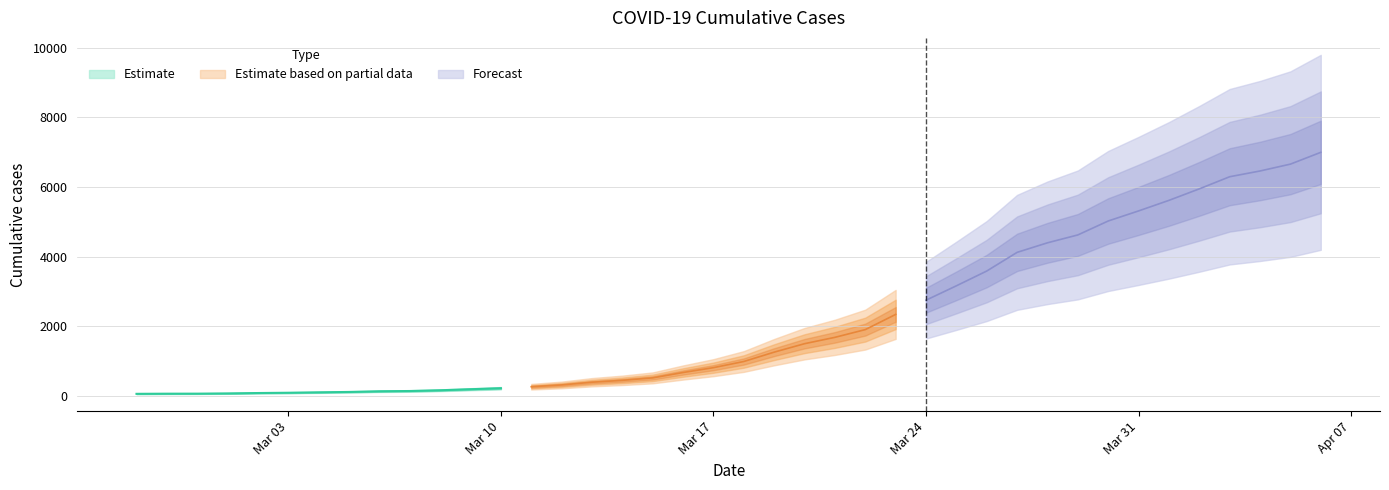

What is the maximum value shown in the chart?

6994